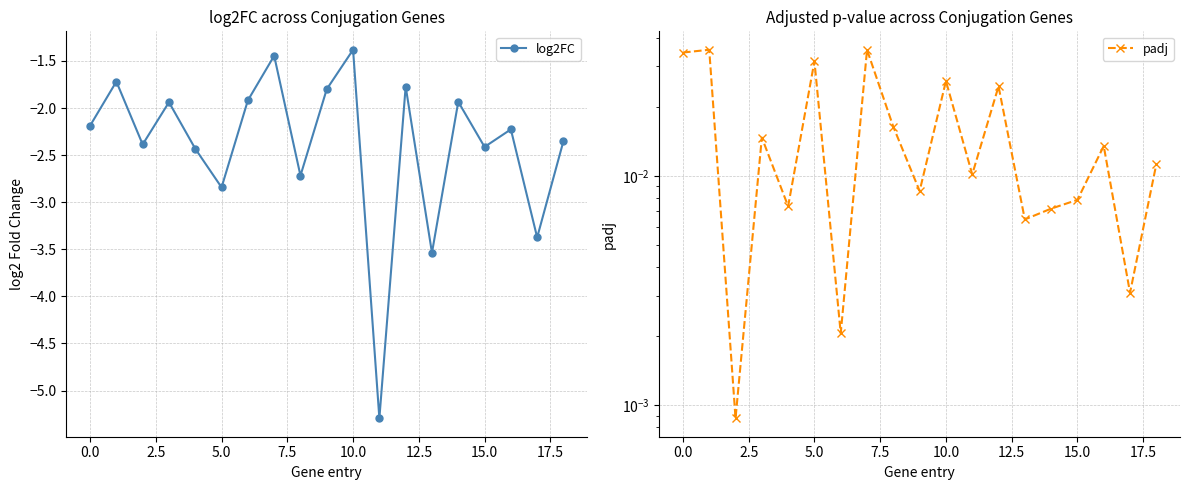

How many interior local valleys does the log2FC series have?

7